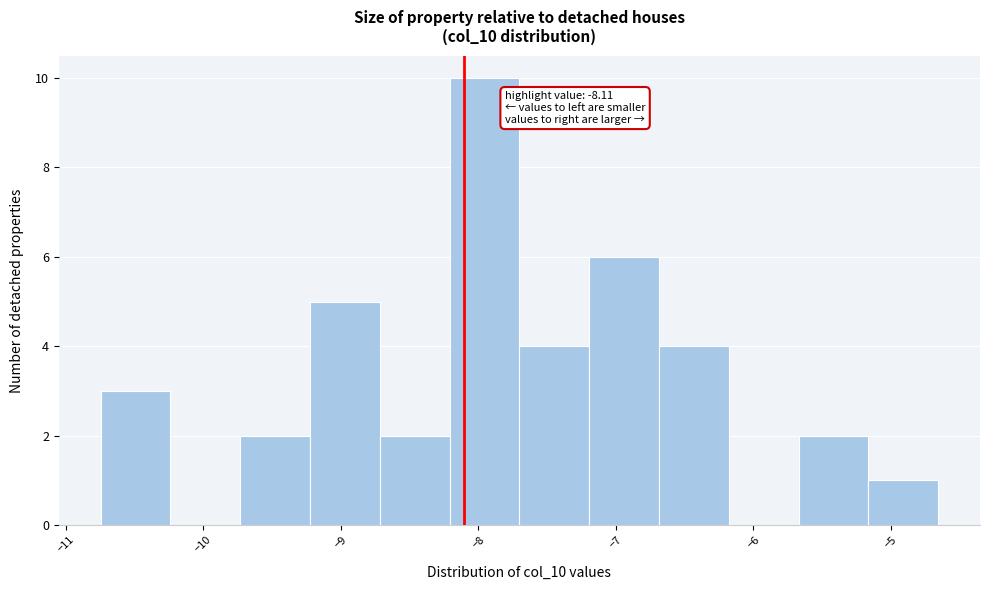

Which range on the x-axis has the tallest bar?

-8.2 to -7.7